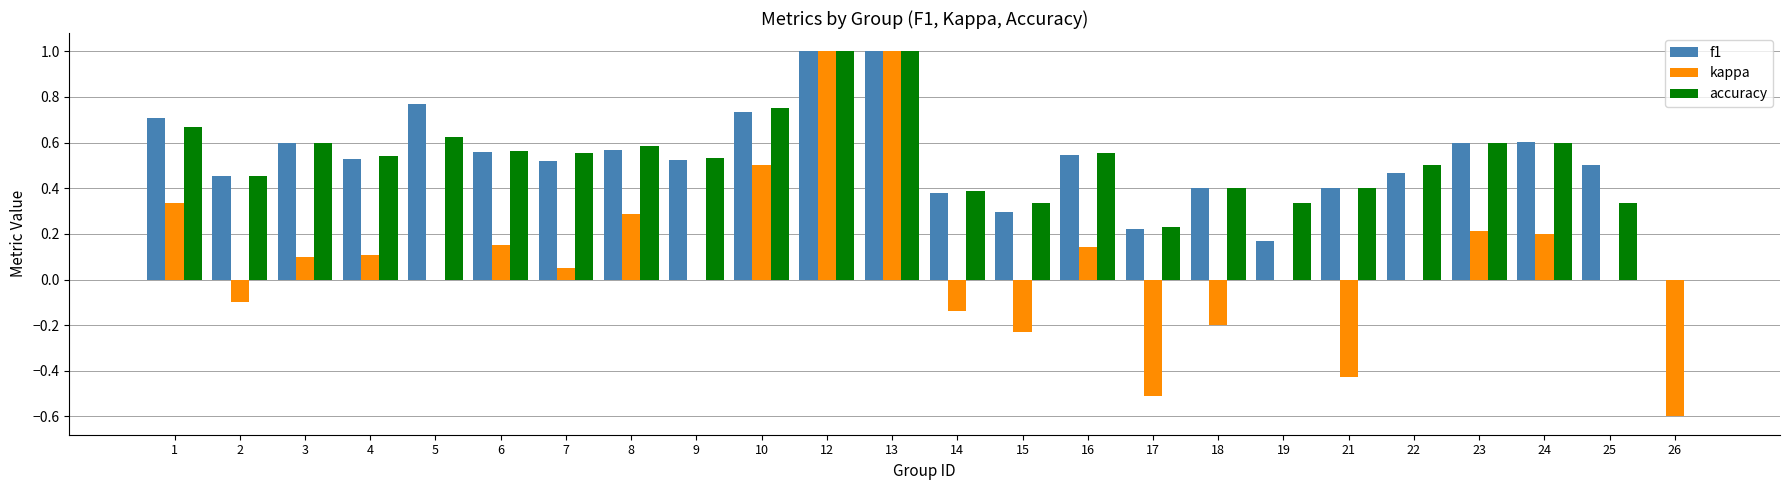

How many distinct data groups are displayed?

3